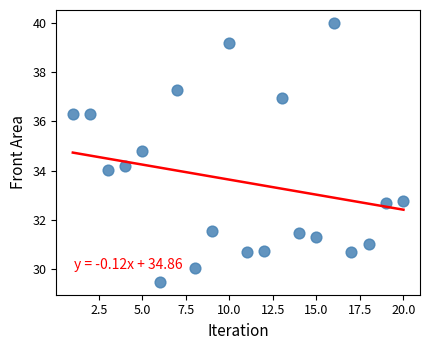

What is the range of Y values (max minus min)?

10.5